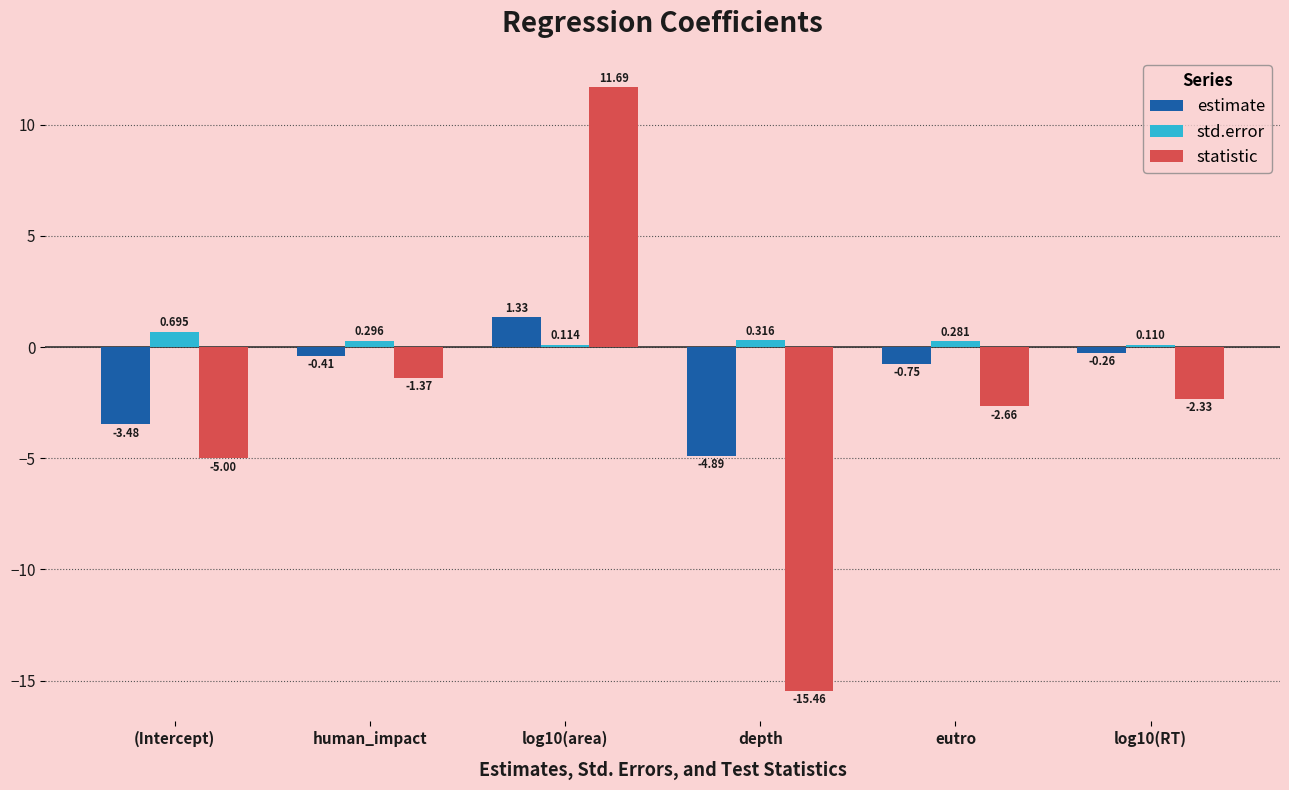

Count the number of data series in this chart.

3